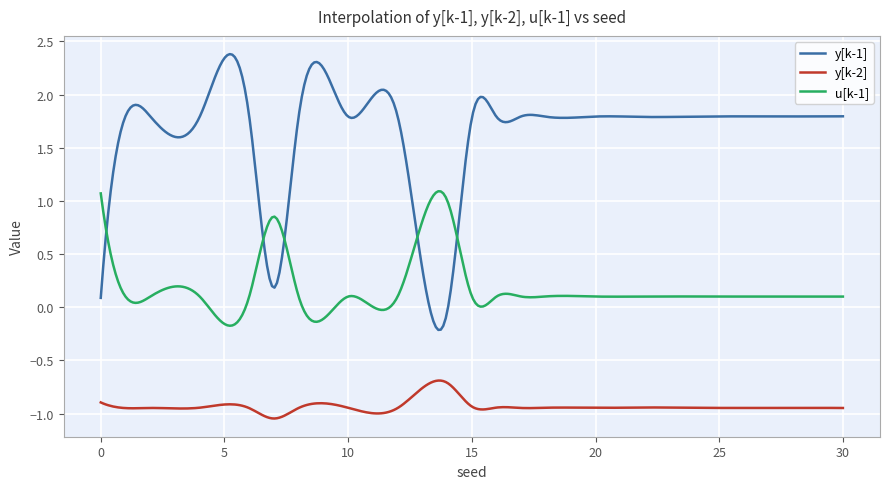

Rank the series by their maximum value, from highest to lowest.

y[k-1], u[k-1], y[k-2]